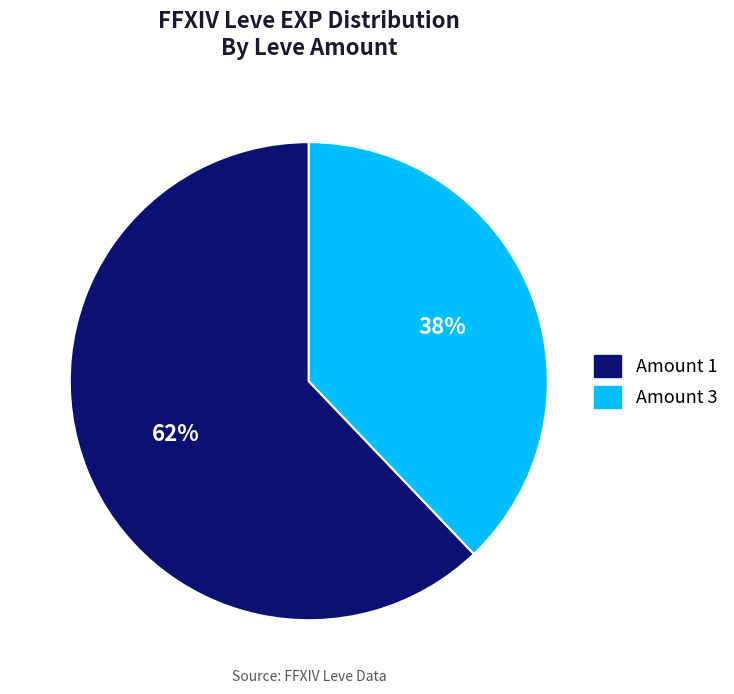

To the nearest percent, what is the average slice percentage?

50%